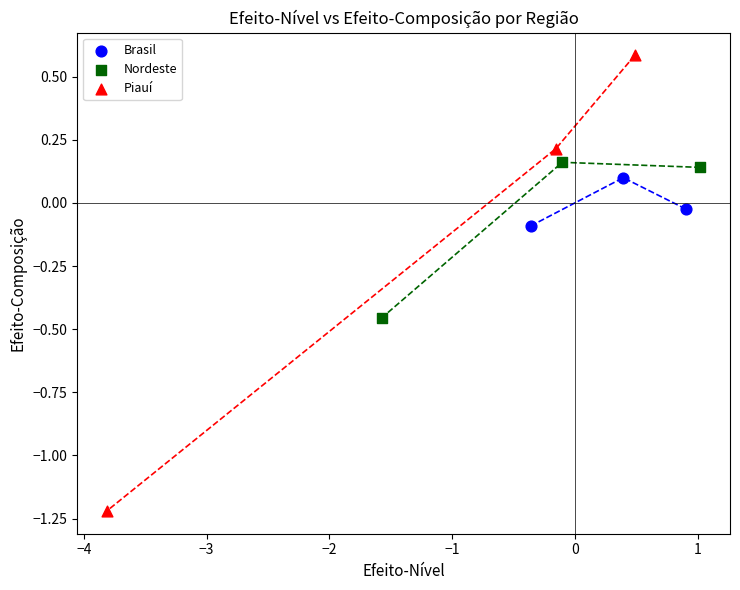

Which series reaches the minimum Y coordinate?

Piauí